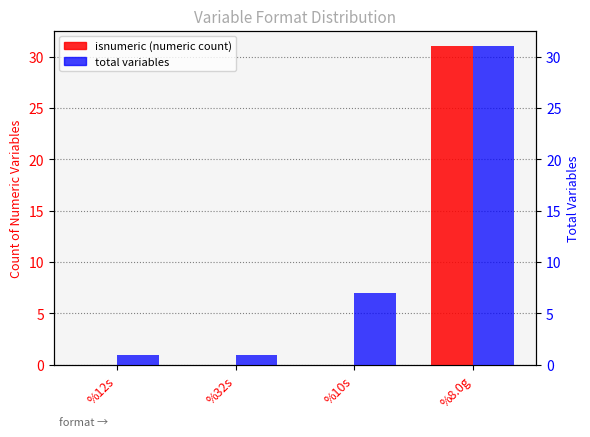

Rank the series by their average value, from lowest to highest.

isnumeric (numeric count), total variables